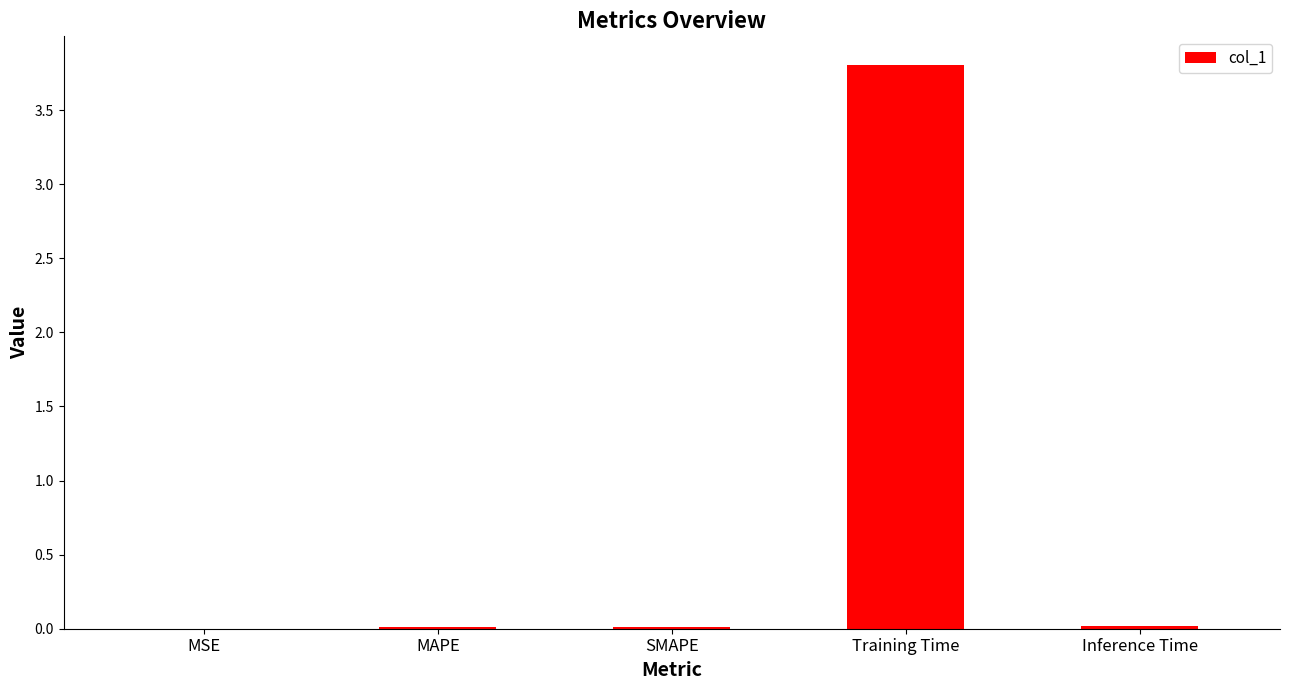

What is the greatest value displayed?

3.8